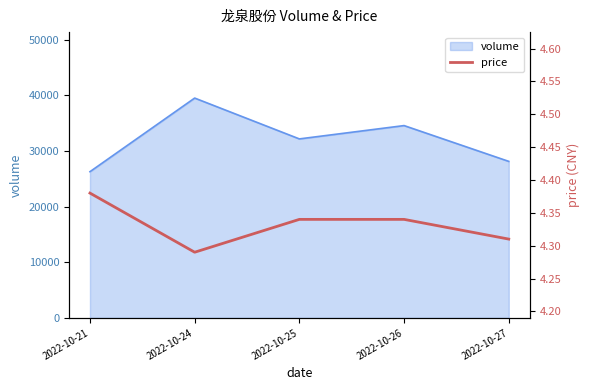

What is the maximum value for volume?

39535